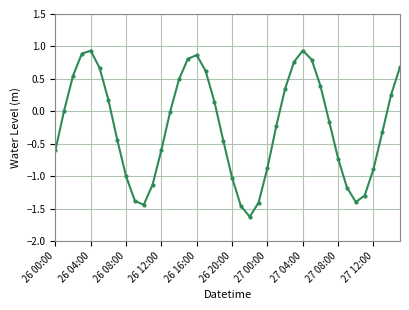

How many interior local peaks (higher than both neighbors) does the data have?

3